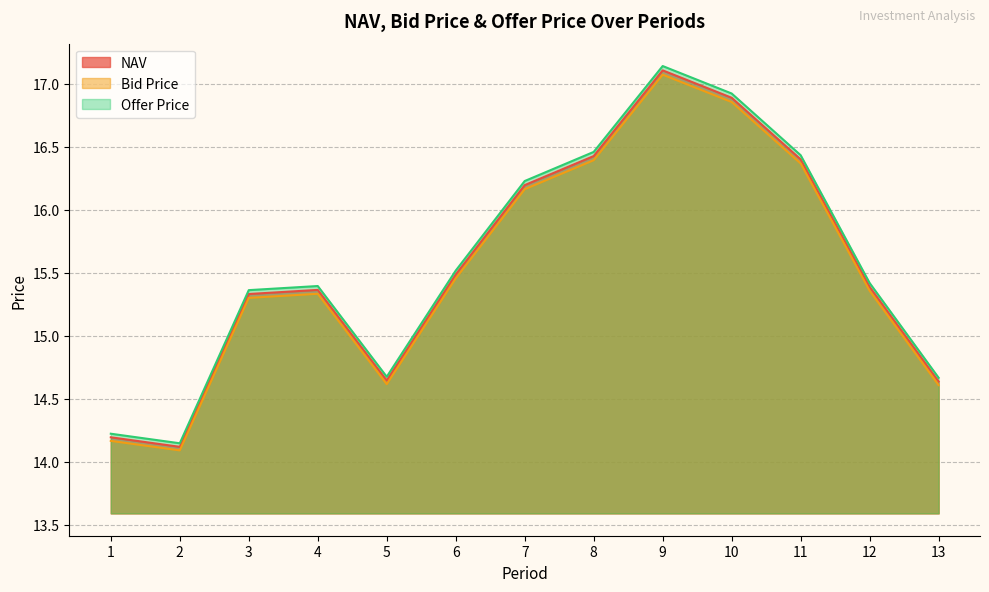

List the series in order of their overall mean, highest first.

Offer Price, NAV, Bid Price